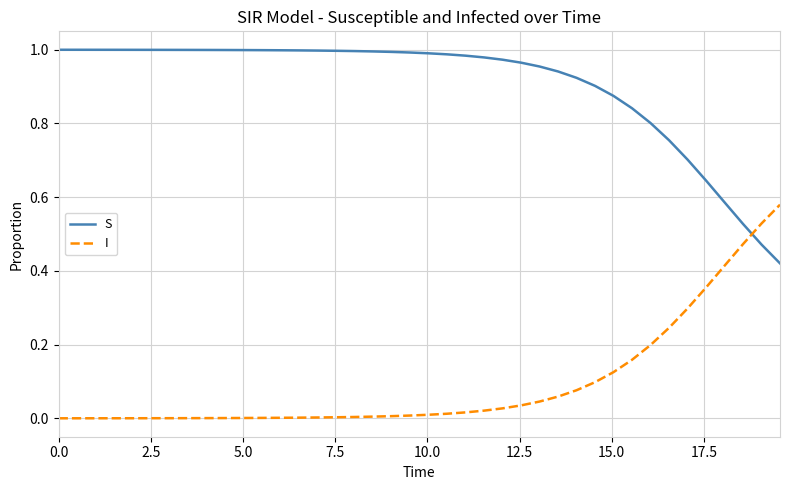

Which series has the largest total across all categories?

S